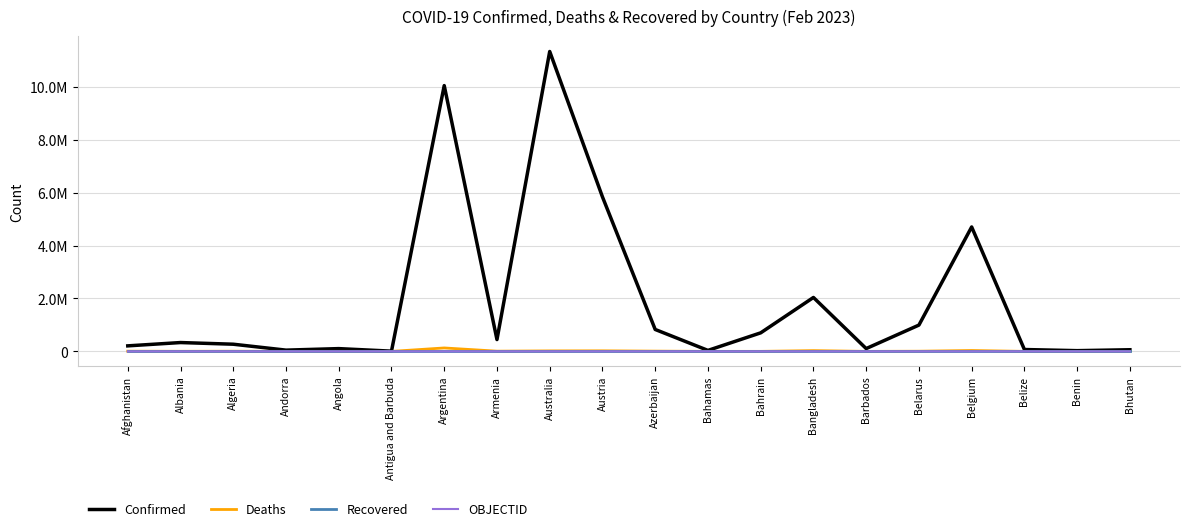

Reading left to right, transcribe all the data shown in this chart.

Confirmed: Afghanistan=209036	Albania=334255	Algeria=271409	Andorra=47860	Angola=105184	Antigua and Barbuda=9106	Argentina=10042136	Armenia=446332	Australia=11330342	Austria=5837337	Azerbaijan=828251	Bahamas=37491	Bahrain=700835	Bangladesh=2037688	Barbados=106434	Belarus=994037	Belgium=4700949	Belize=70721	Benin=27990	Bhutan=62611
Deaths: Afghanistan=7896	Albania=3596	Algeria=6881	Andorra=165	Angola=1931	Antigua and Barbuda=146	Argentina=130448	Armenia=8719	Australia=19070	Austria=21795	Azerbaijan=10099	Bahamas=833	Bahrain=1544	Bangladesh=29445	Barbados=573	Belarus=7118	Belgium=33616	Belize=688	Benin=163	Bhutan=21
Recovered: Afghanistan=0	Albania=0	Algeria=0	Andorra=0	Angola=0	Antigua and Barbuda=0	Argentina=0	Armenia=0	Australia=0	Austria=0	Azerbaijan=0	Bahamas=0	Bahrain=0	Bangladesh=0	Barbados=0	Belarus=0	Belgium=0	Belize=0	Benin=0	Bhutan=0
OBJECTID: Afghanistan=1	Albania=2	Algeria=3	Andorra=4	Angola=5	Antigua and Barbuda=7	Argentina=8	Armenia=9	Australia=10	Austria=18	Azerbaijan=19	Bahamas=20	Bahrain=21	Bangladesh=22	Barbados=23	Belarus=24	Belgium=25	Belize=37	Benin=38	Bhutan=39